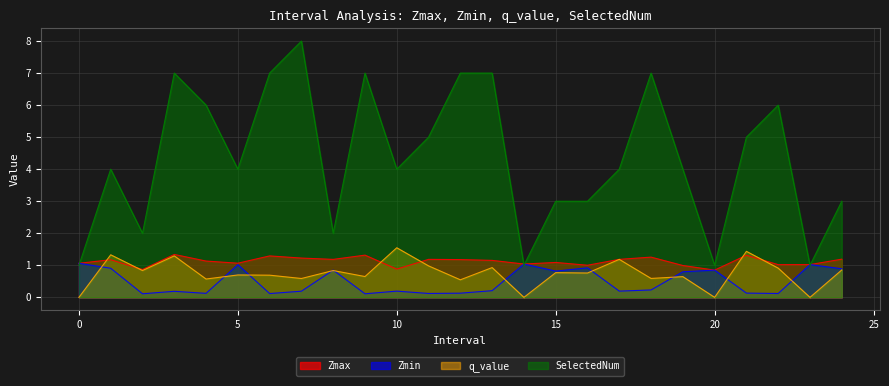

What is the label of the 5th point from the left?

4.0